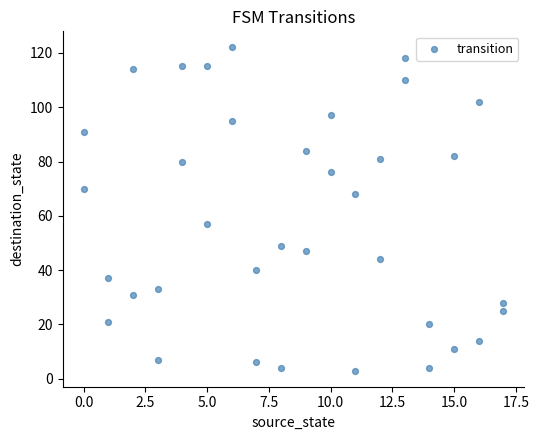

What is the range of X values (max minus min)?

17